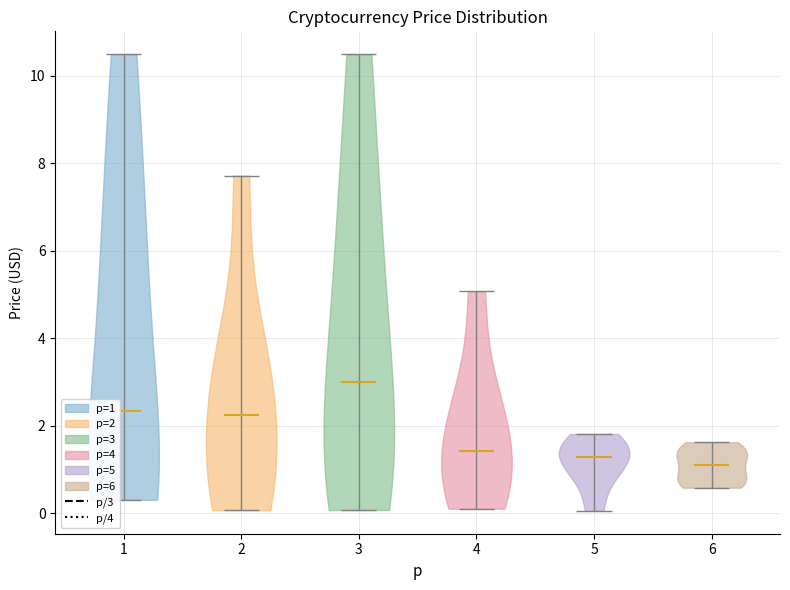

Reading left to right, read every violin against the y-axis: where its median line is, and the lowest and highest points it reaches. The values are not printed on the chart, so give them approximately, as read against the axis.

1: median line 2.4, lowest point 0.4, highest point 10.4
2: median line 2.2, lowest point 0.0, highest point 7.8
3: median line 3.0, lowest point 0.0, highest point 10.4
4: median line 1.4, lowest point 0.2, highest point 5.0
5: median line 1.2, lowest point 0.0, highest point 1.8
6: median line 1.2, lowest point 0.6, highest point 1.6